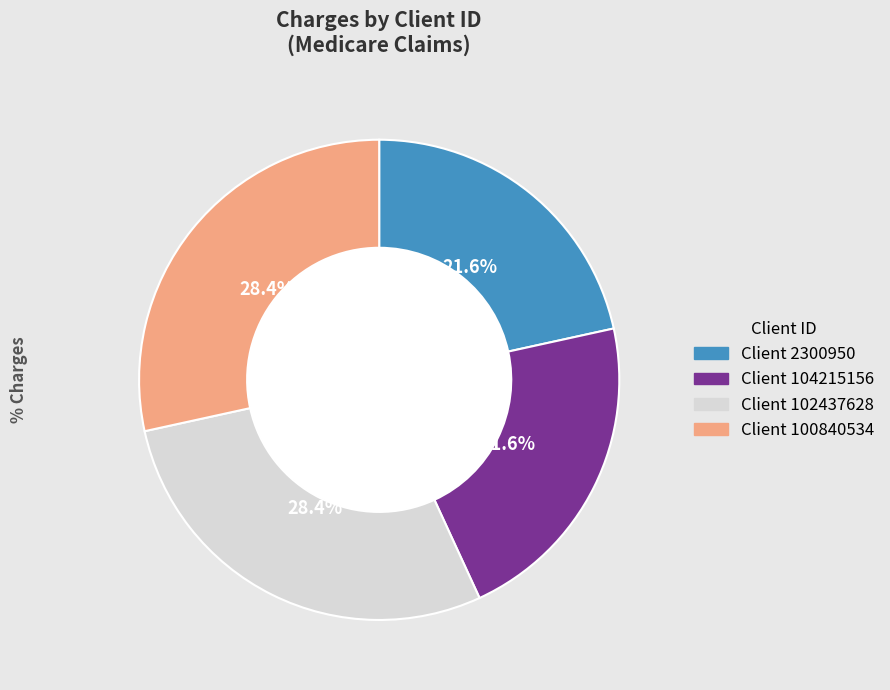

Is there any slice that represents more than half of the pie?

No